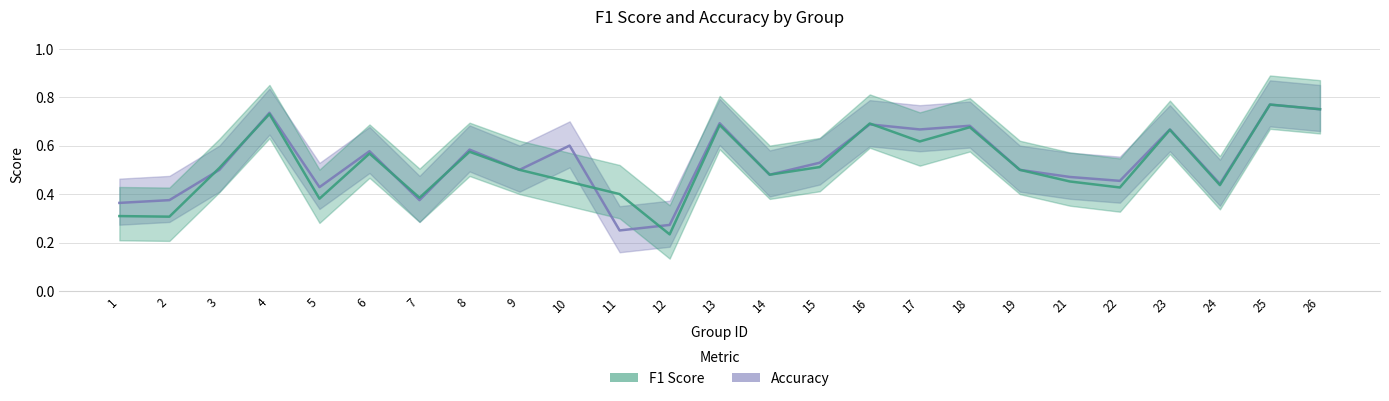

What is the value of the f1 point at the 15th from the left?

0.5